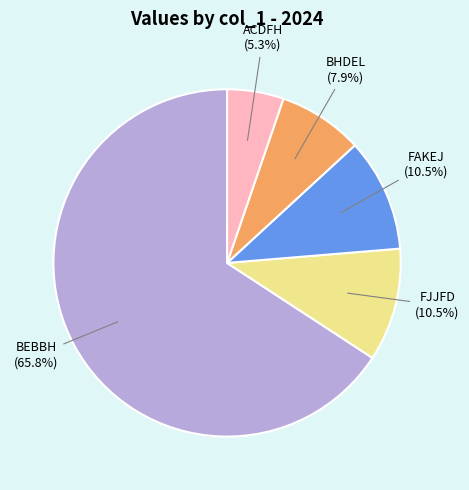

How many segments does this pie chart have?

5